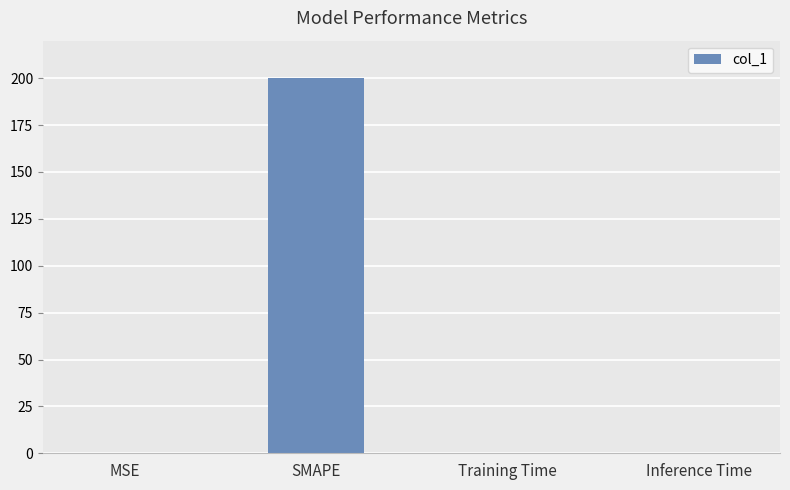

What is the greatest value displayed?

200.0